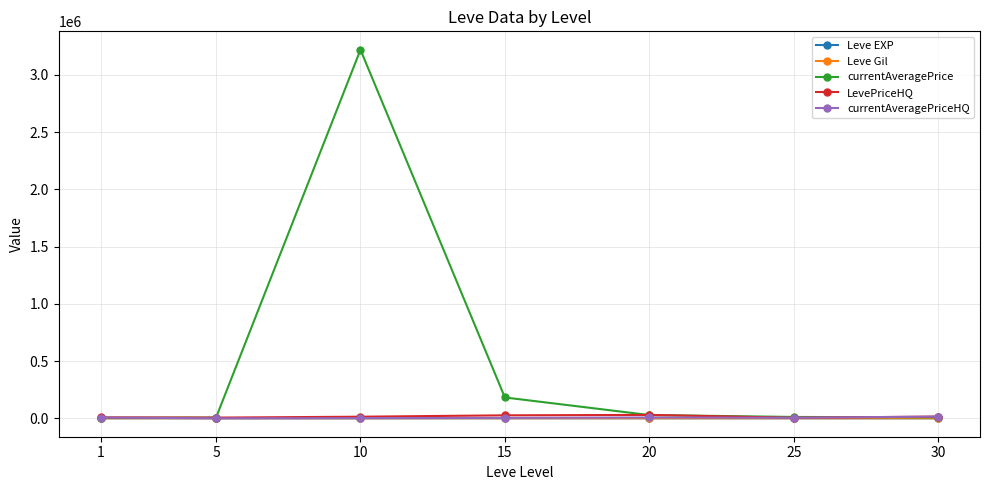

Which series has the largest total across all categories?

currentAveragePrice